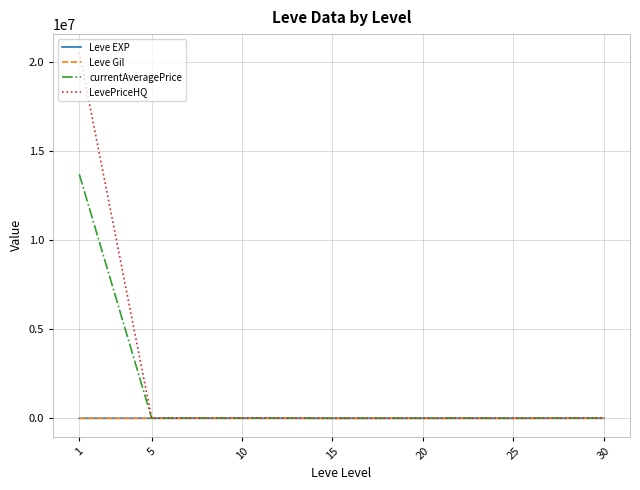

Which series has the largest range (max minus min)?

LevePriceHQ